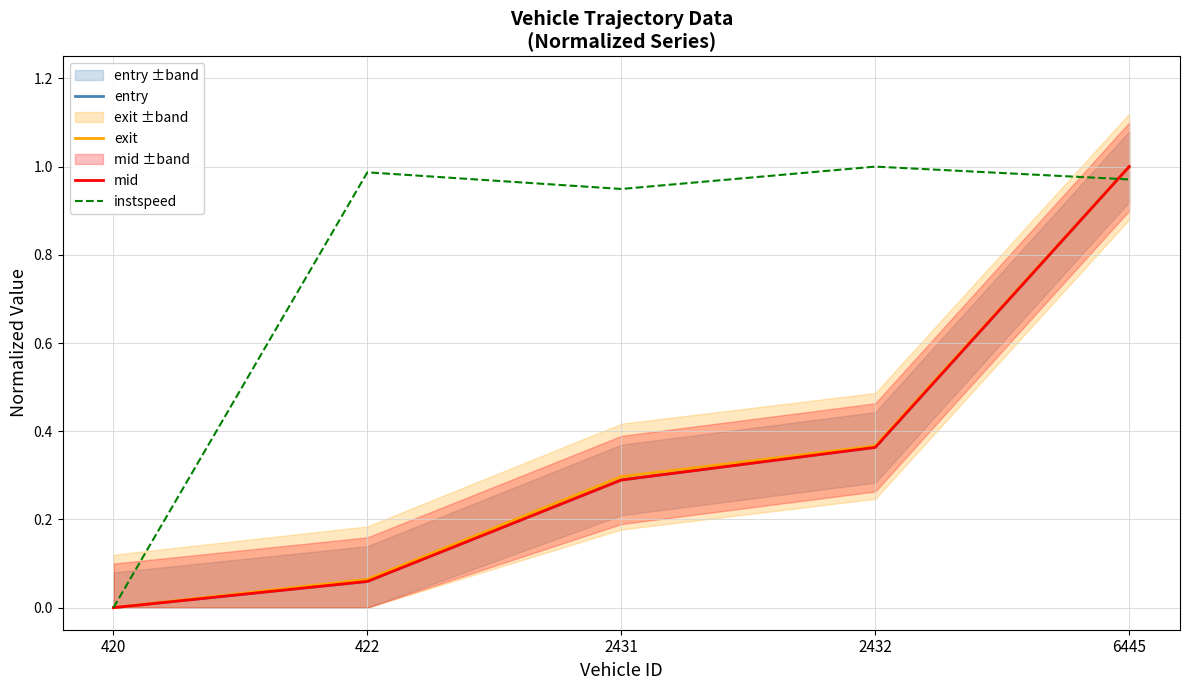

Reading right to left, transcribe all the data shown in this chart.

entry: 1.0	0.4	0.3	0.1	0.0
exit: 1.0	0.4	0.3	0.1	0.0
mid: 1.0	0.4	0.3	0.1	0.0
instspeed: 1.0	1.0	0.9	1.0	0.0